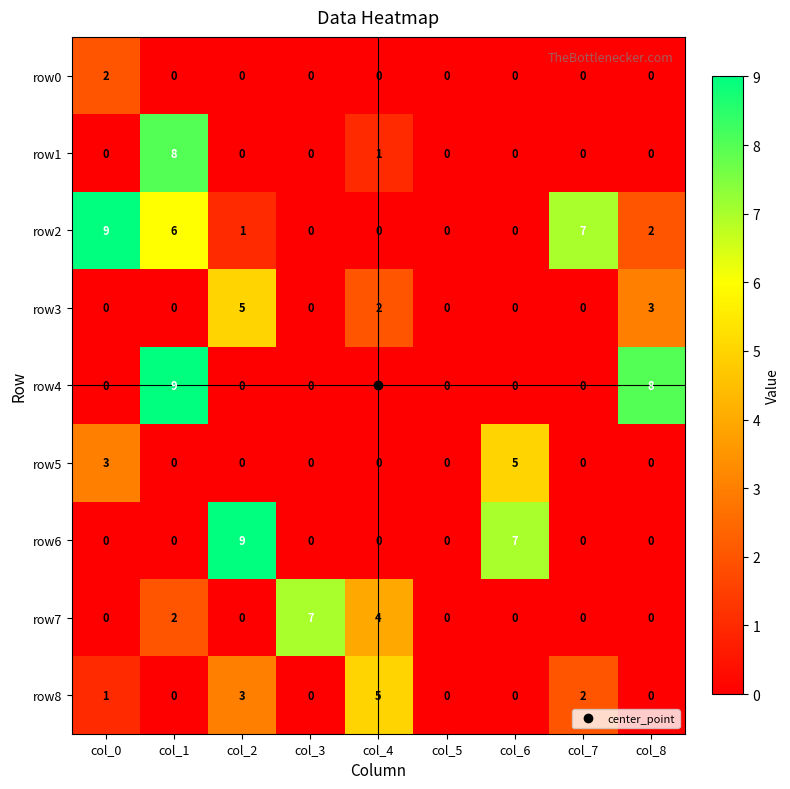

What is the greatest value displayed?

9